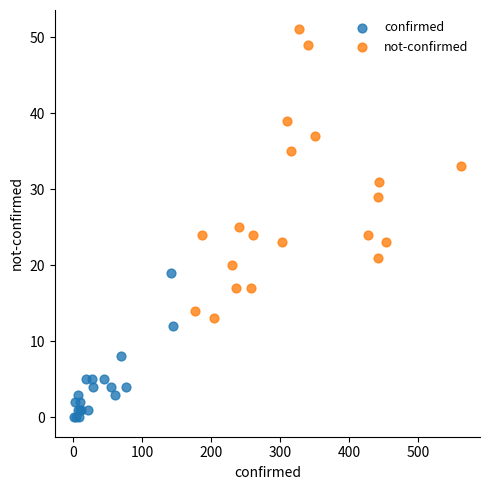

Which series contains the highest Y value?

not-confirmed